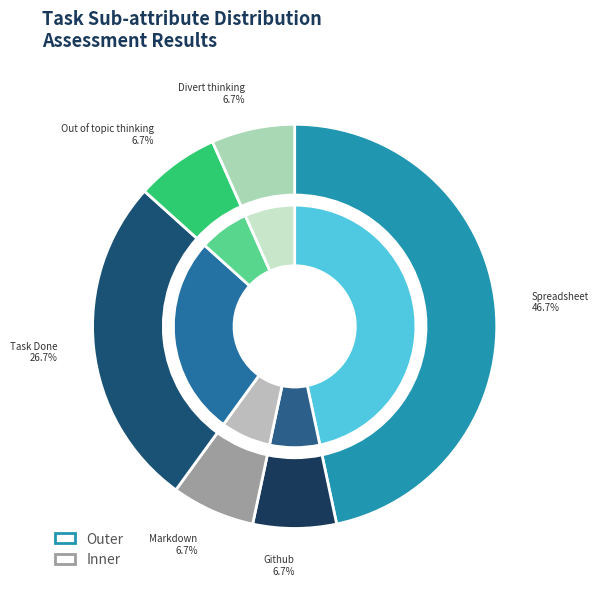

Which slice is the smallest?

Github